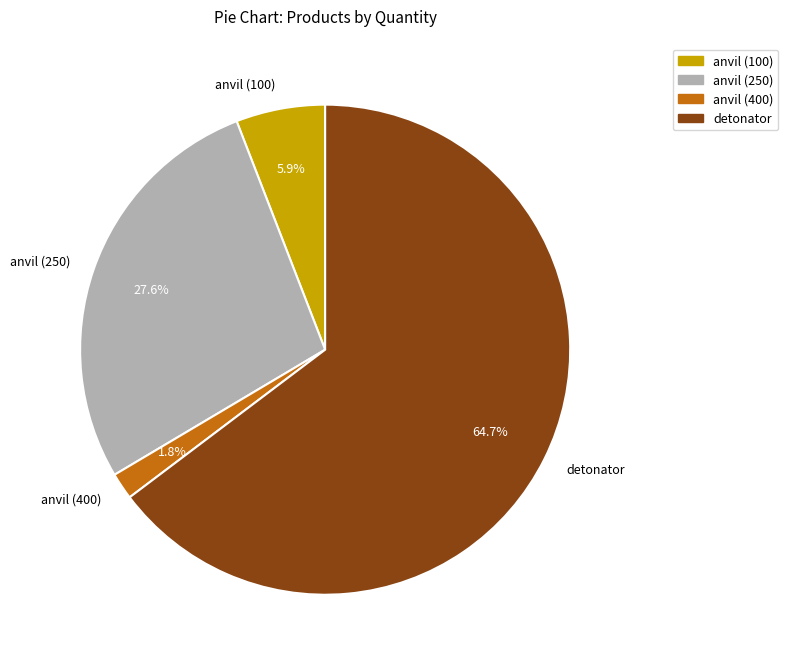

What is the smallest slice in the pie chart?

anvil (400)